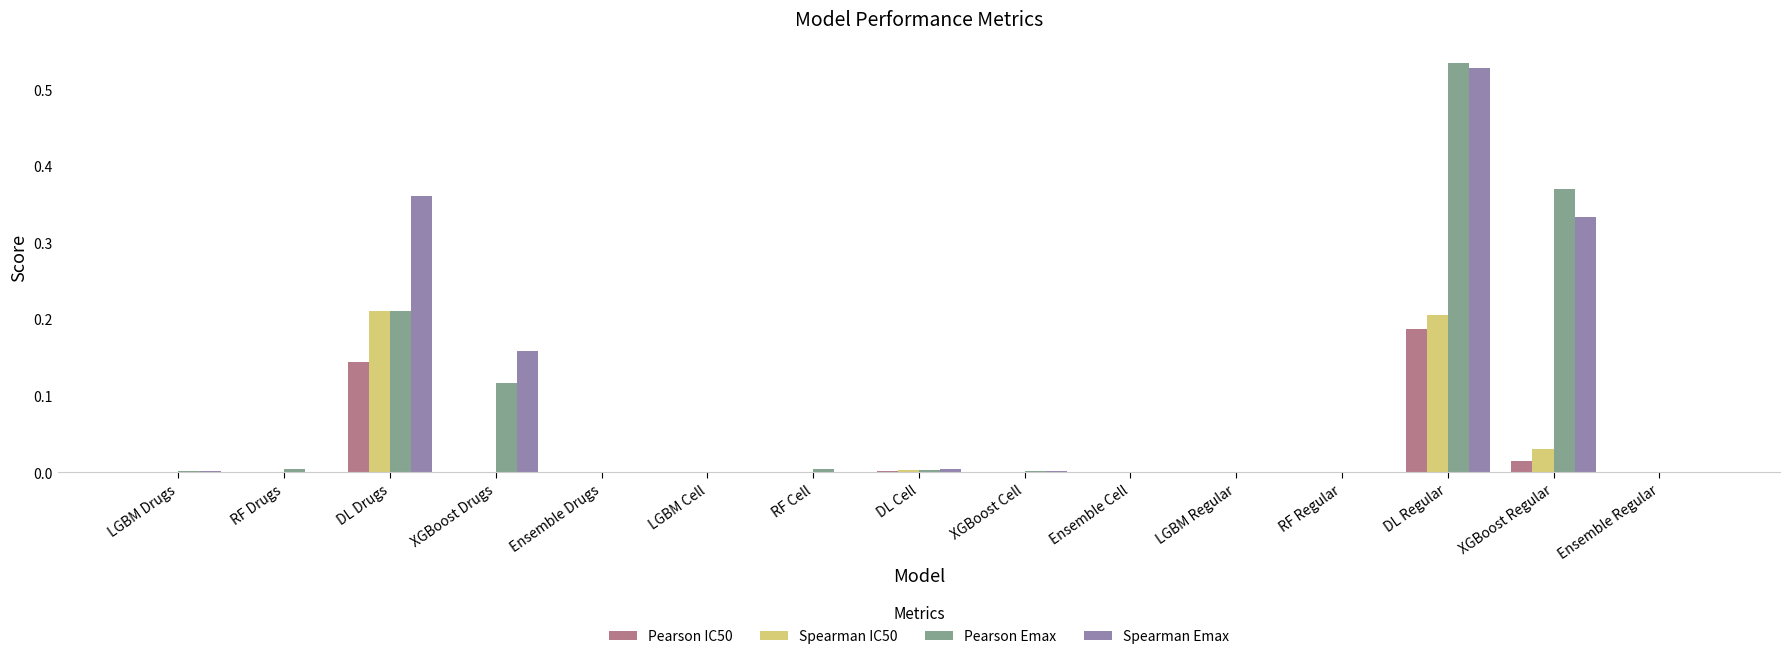

Is the value of Spearman Emax at LGBM Cell greater than the value of Pearson Emax at DL Regular?

No